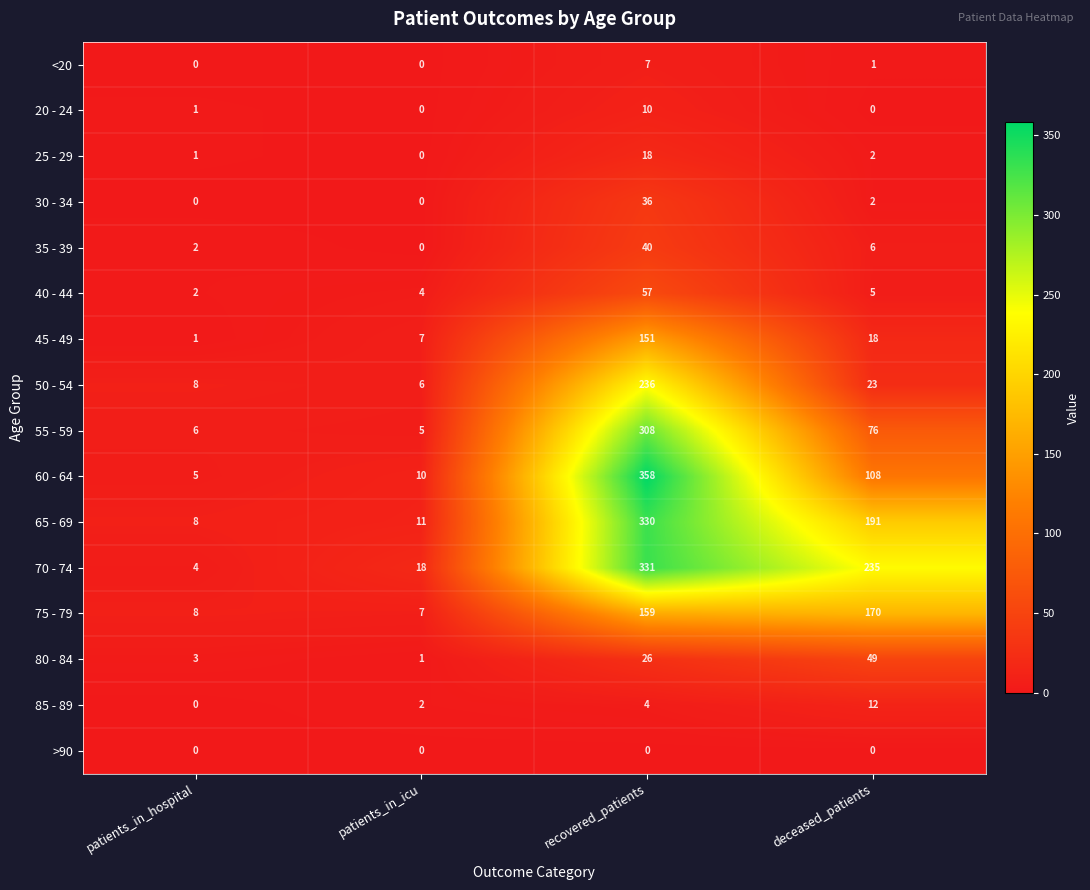

Which category has the lowest value in the 60 - 64 series?

patients_in_hospital